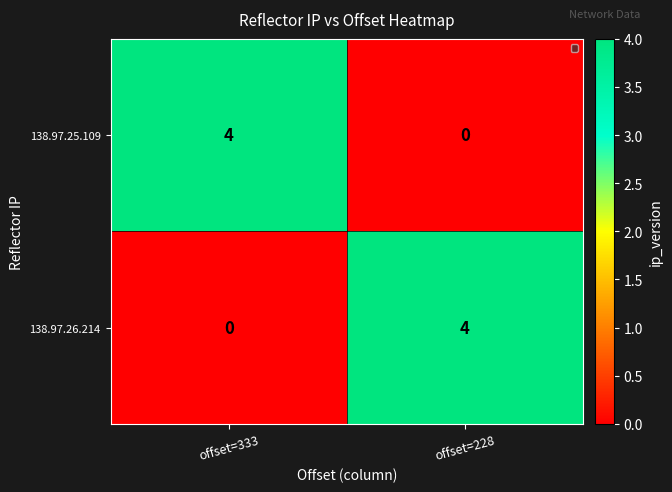

What is the change in value from offset=333 to offset=228?

+4